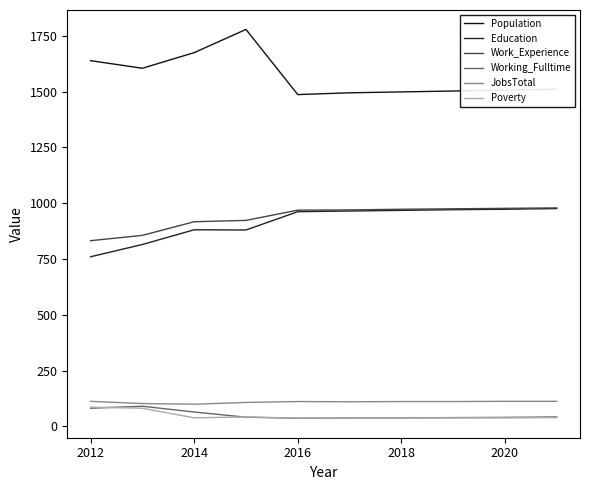

What is the value of the Working_Fulltime point at the 4th from the left?

41